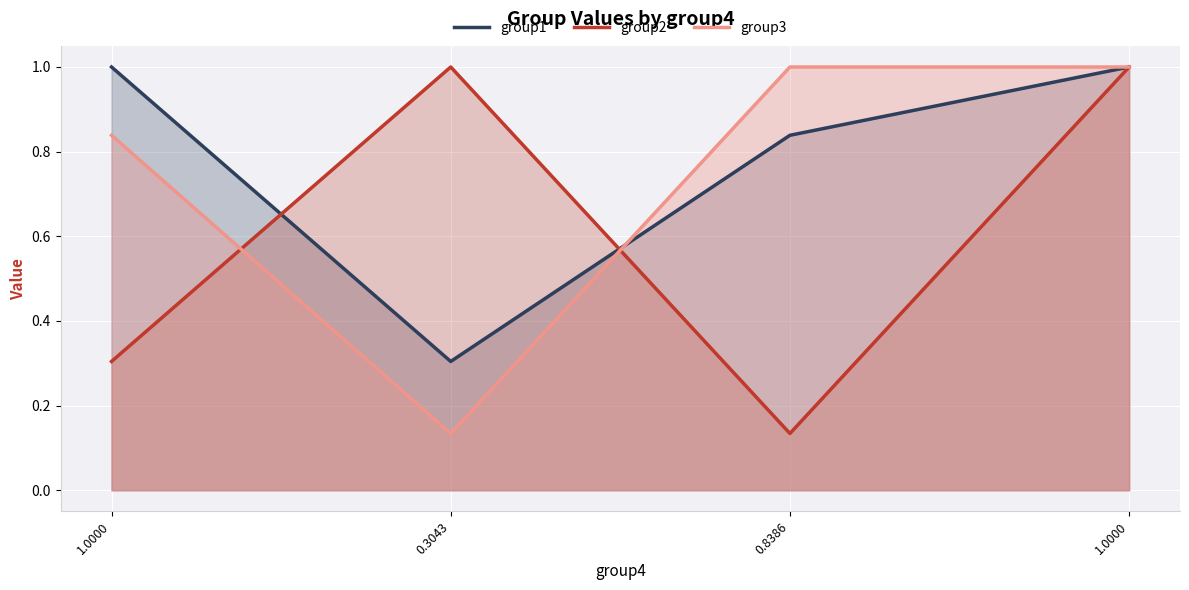

Which has a higher value, 1.0000 or 0.8386?

1.0000